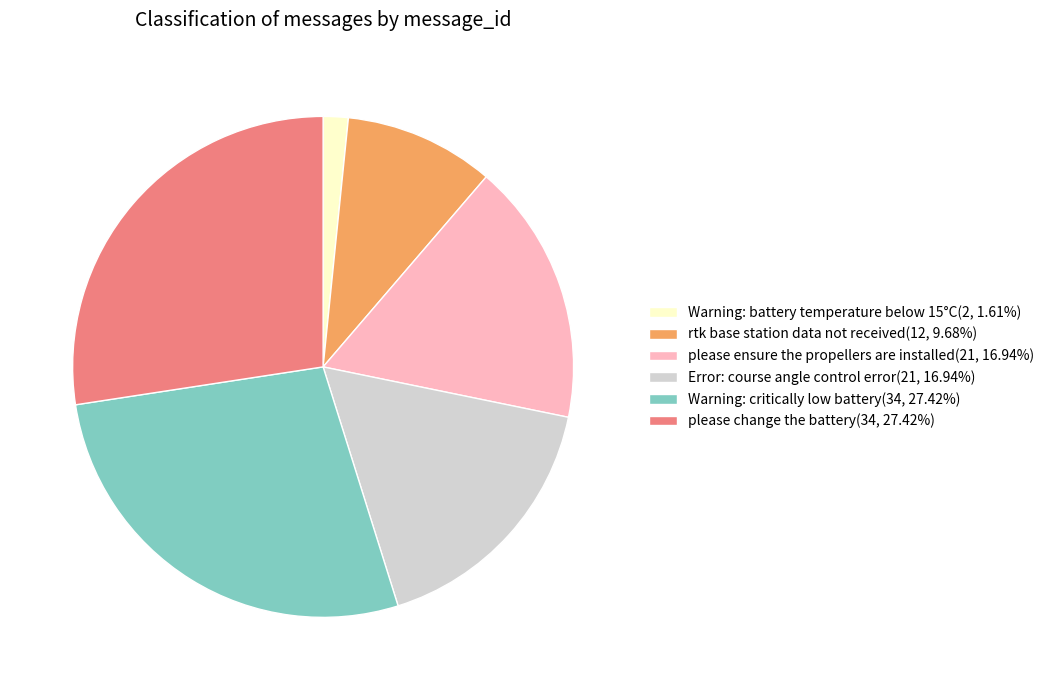

Combined, do Error: course angle control error(21, 16.94%) and please change the battery(34, 27.42%) account for over 50%?

No